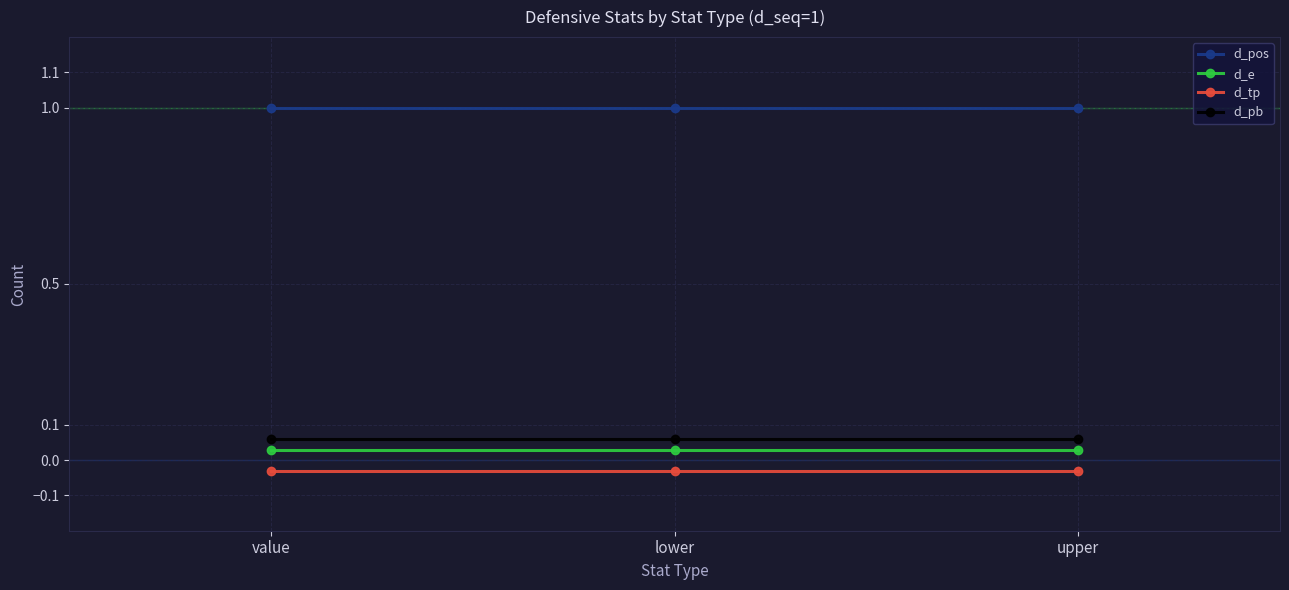

How many lines are shown in the chart?

4